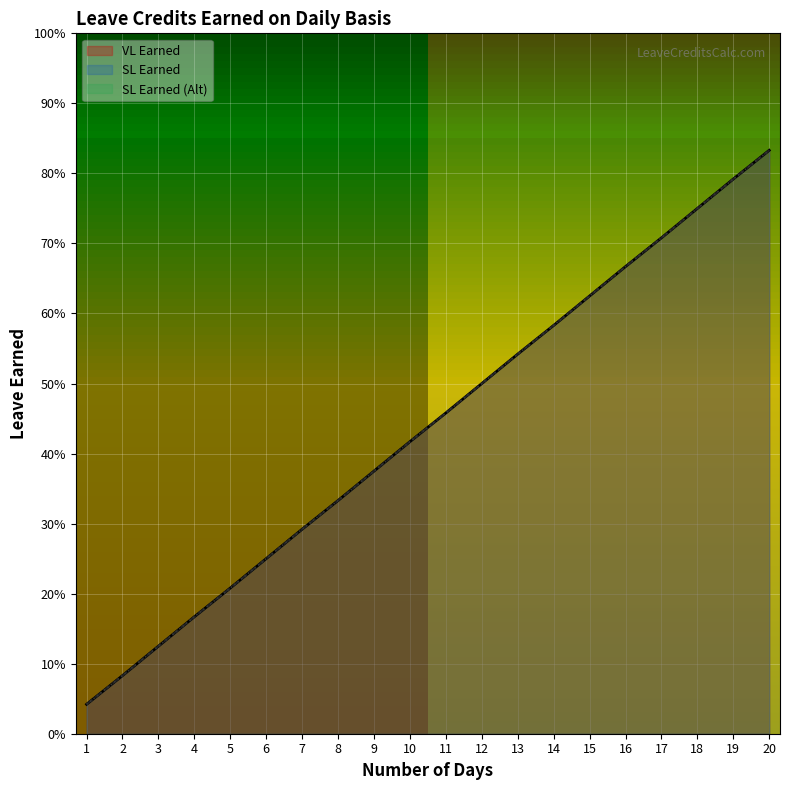

True or false: SL Earned and SL Earned (Alt) cross at least once.

False